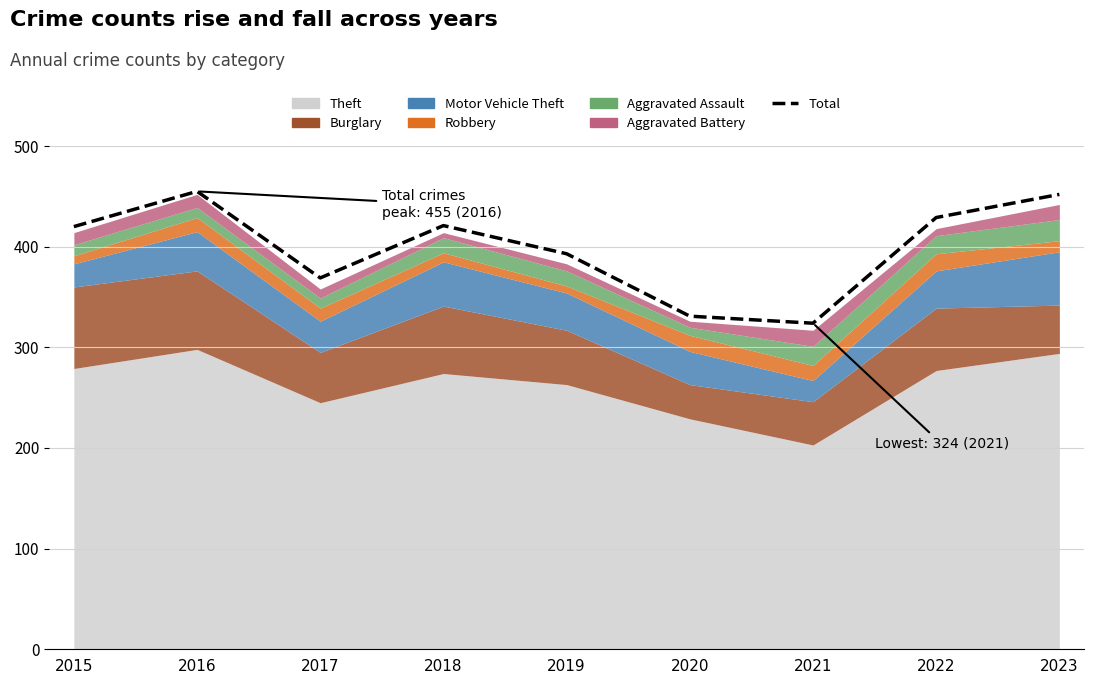

What is the change in value from 2016 to 2018?

-34